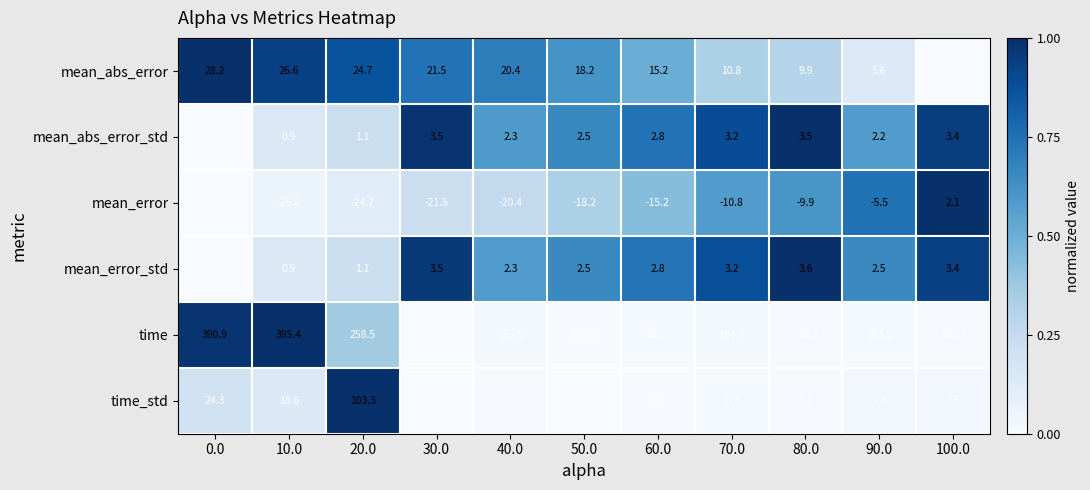

The time series shows 57.7 at 80.0. True or false?

False